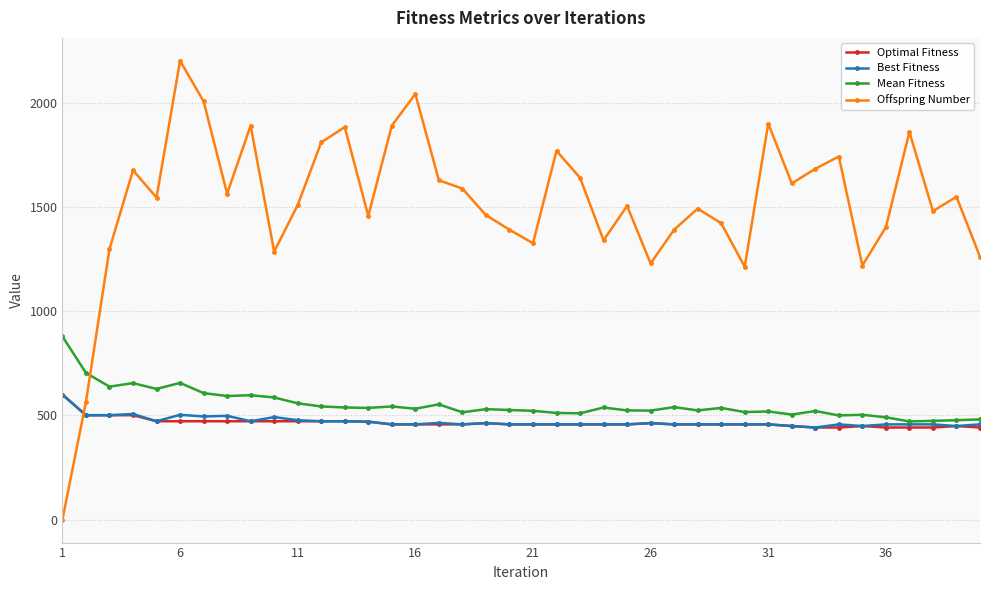

True or false: Optimal Fitness has more than 0 interior local peaks.

True